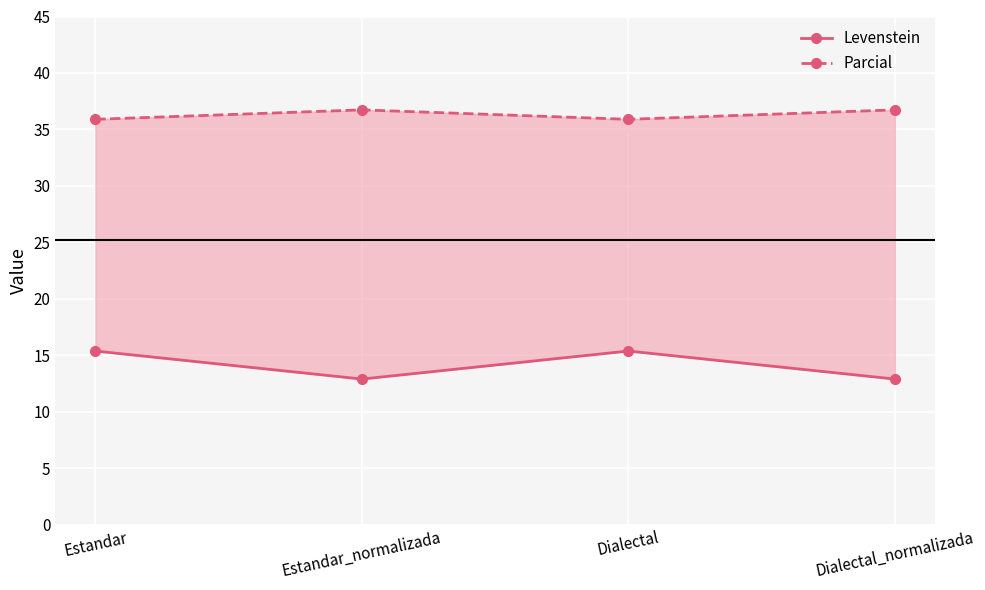

Where is the first local maximum for Levenstein?

Dialectal